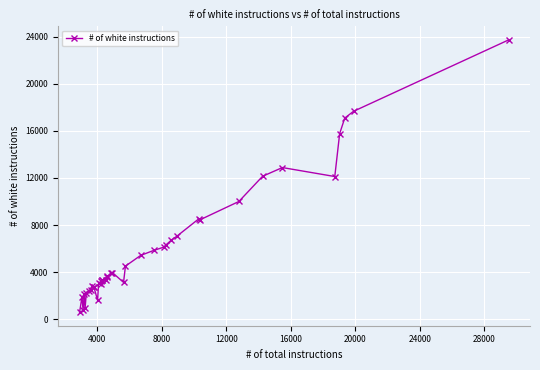

What is the greatest value displayed?

23711